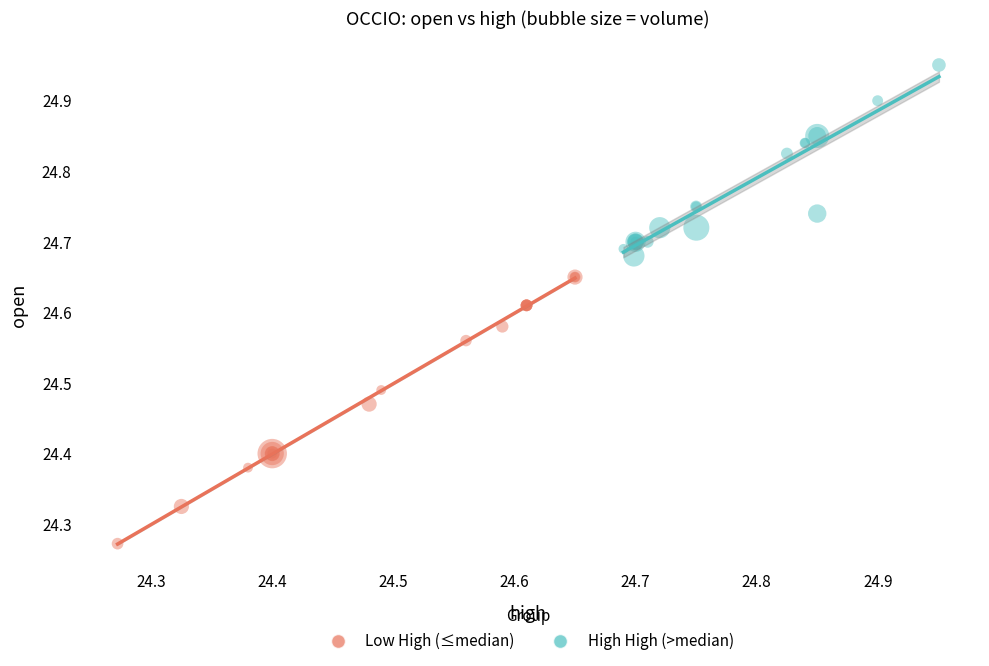

Which series contains the highest Y value?

High High (>median)